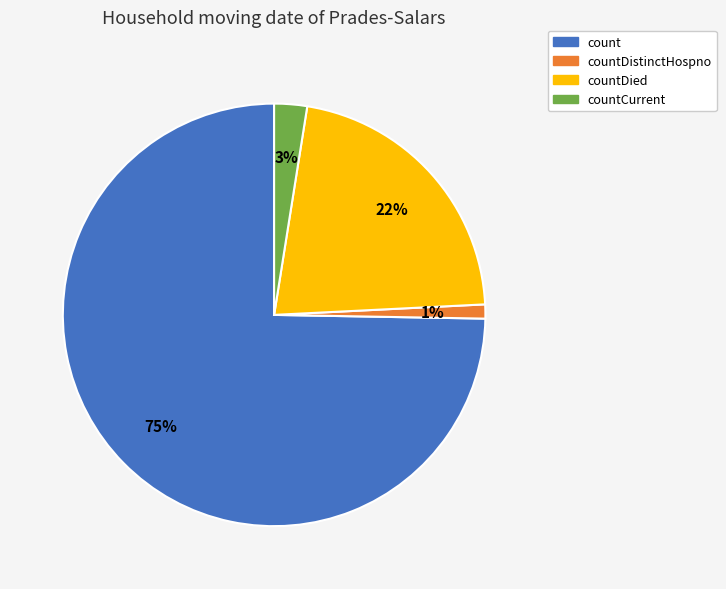

Which slice is the smallest?

countDistinctHospno